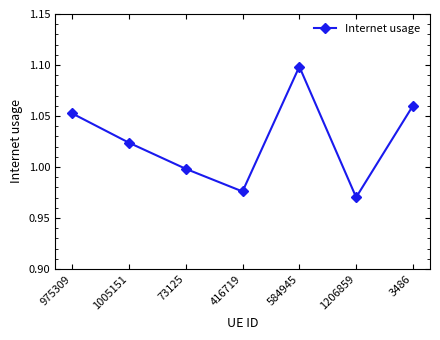

At which category does the chart reach its peak across all series?

584945